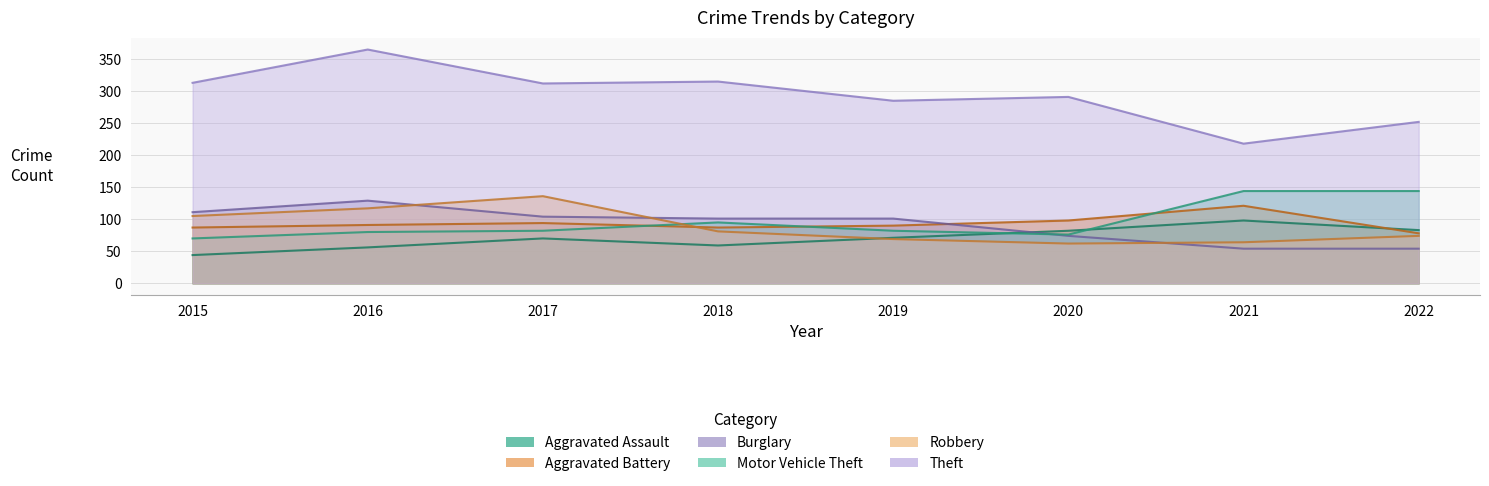

Is it true that Aggravated Battery equals 40 at 2017?

False